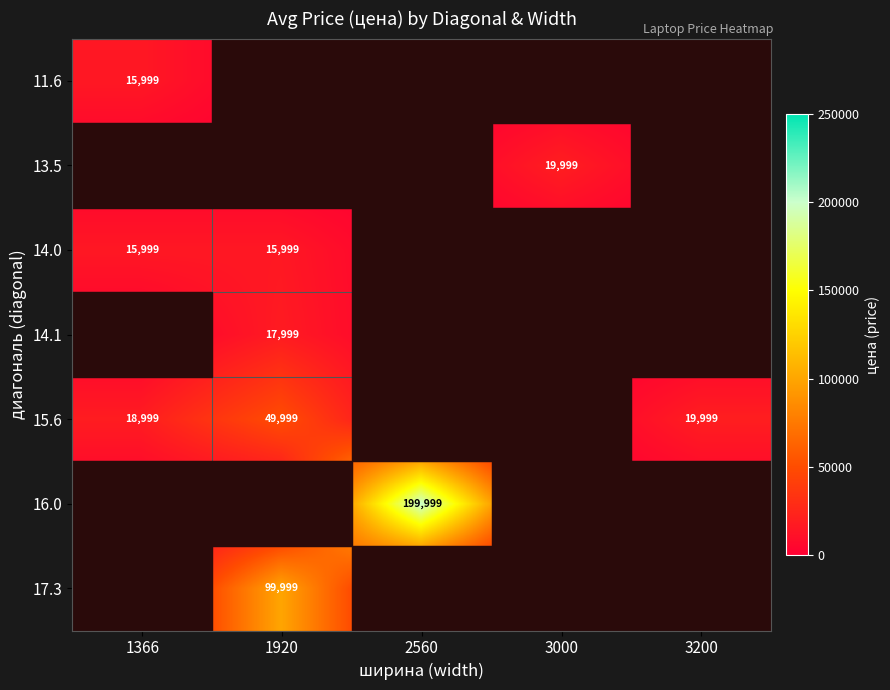

Which has a higher value, 1920 or 3000?

1920